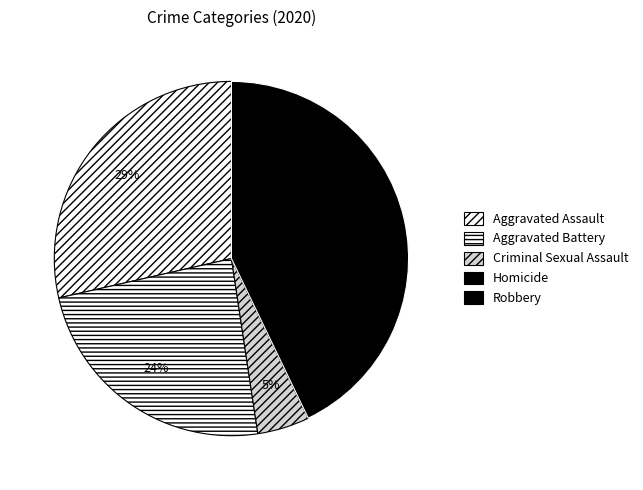

To the nearest percent, what is the average slice percentage?

20%